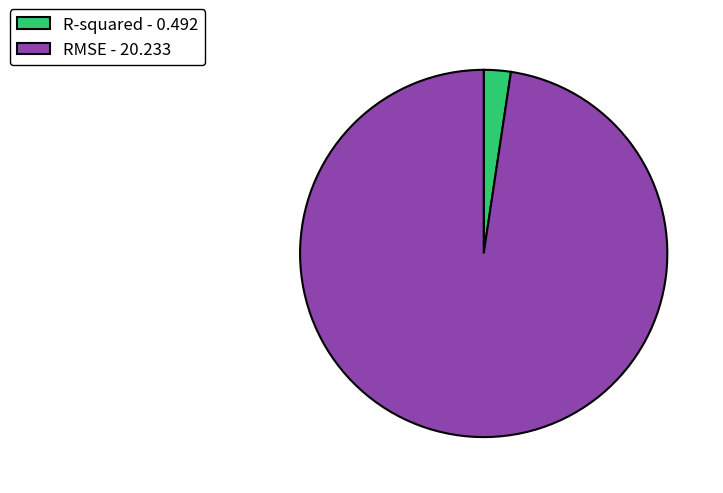

Rank the categories by value from highest to lowest.

RMSE, R-squared